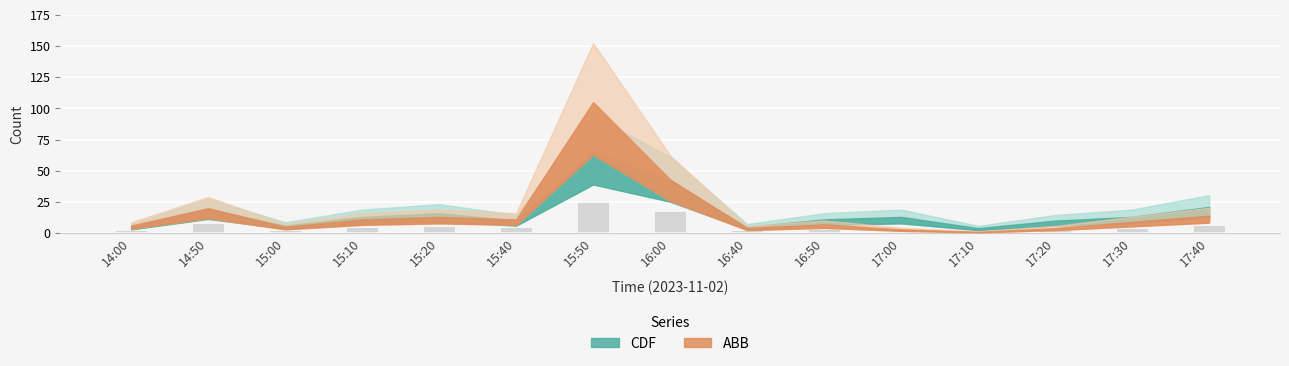

At which label is the value closest to 13?

16:00